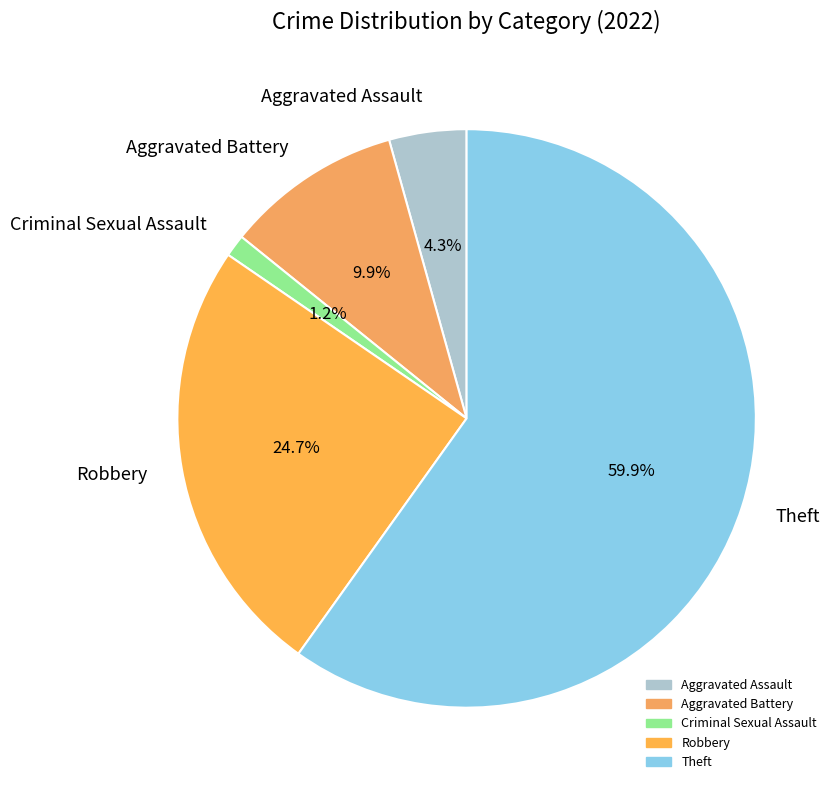

True or false: Robbery accounts for 25% of the total.

True